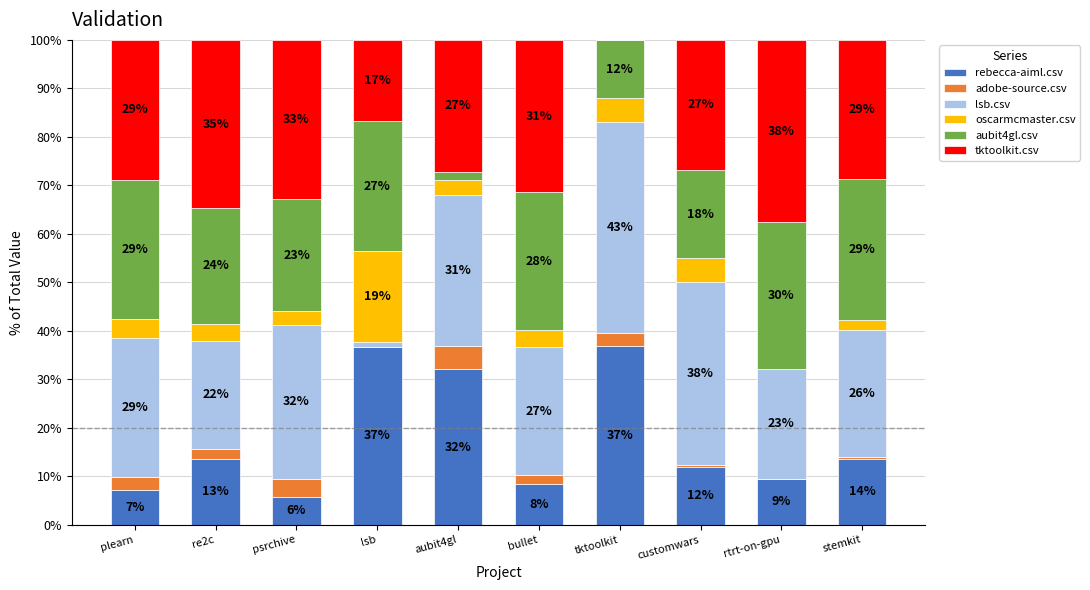

What are all the series names shown in the legend?

rebecca-aiml.csv, adobe-source.csv, lsb.csv, oscarmcmaster.csv, aubit4gl.csv, tktoolkit.csv